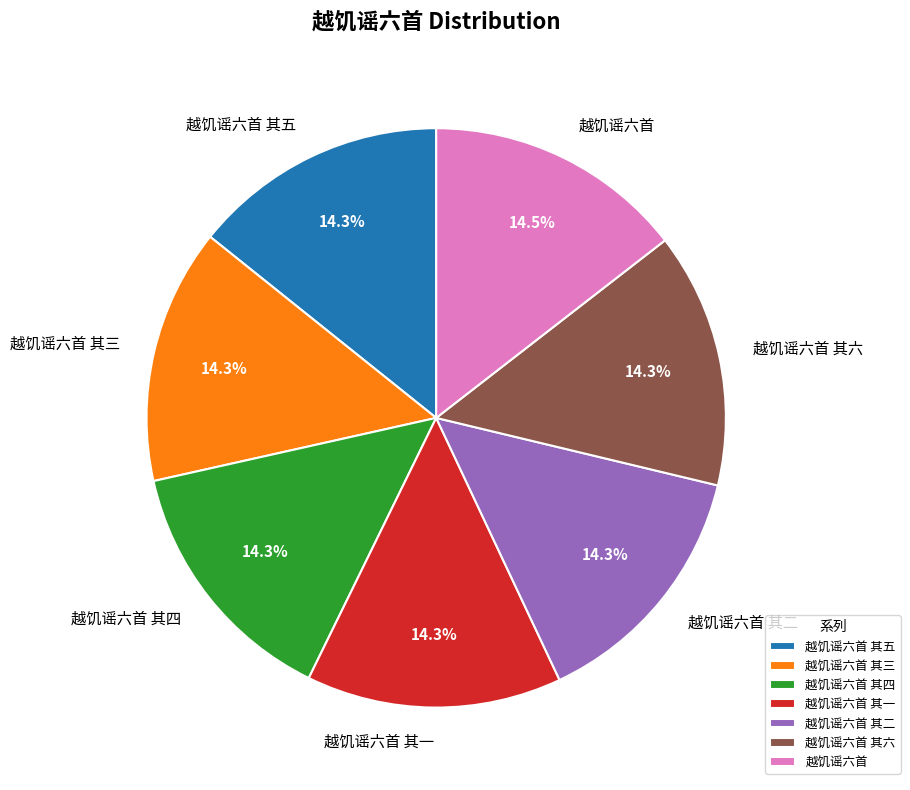

Does 越饥谣六首 represent more than half of the total?

No